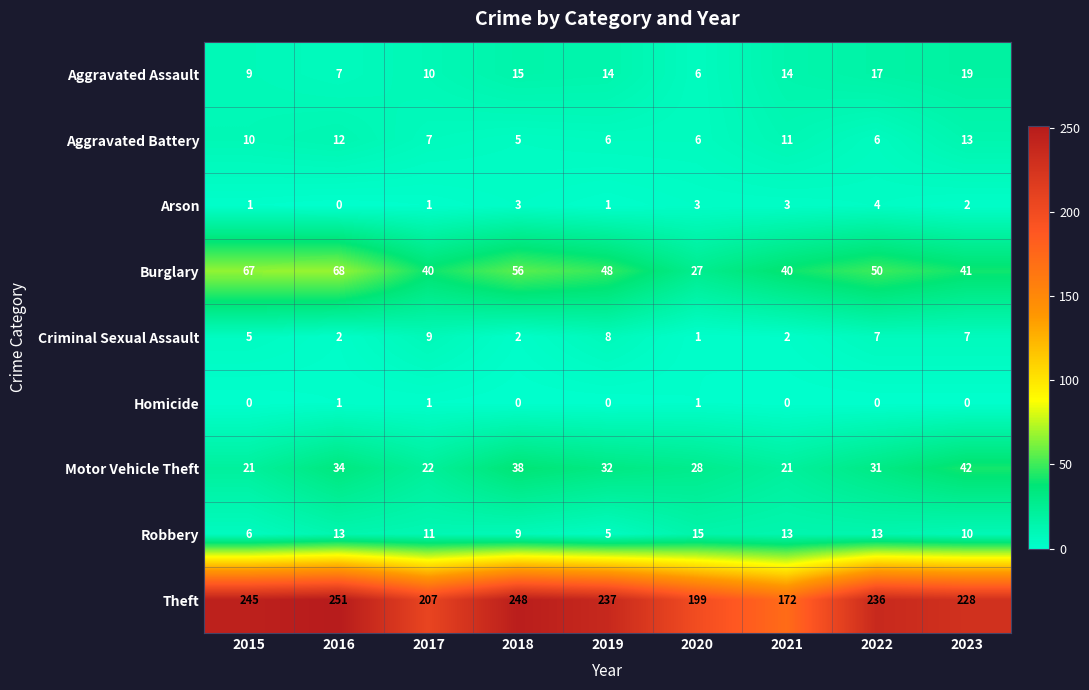

Count the Robbery values in the range 9 to 13.

6